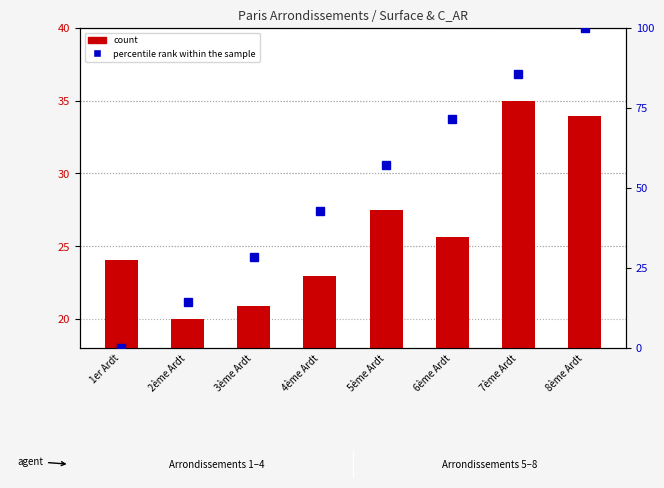

Are the bars grouped side by side (vs. stacked)?

Yes